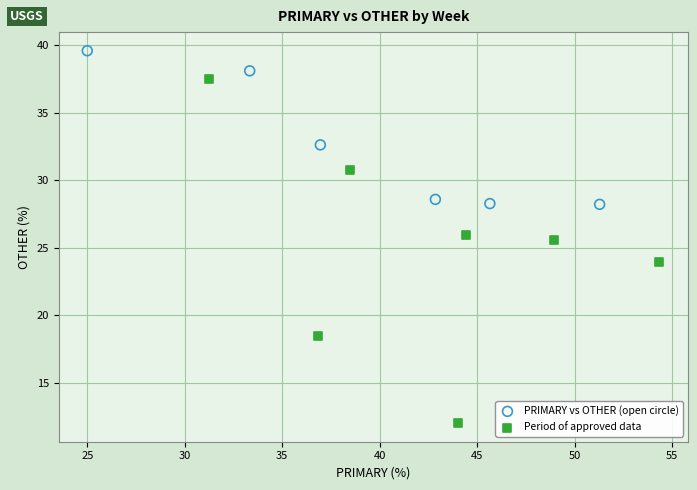

Which series reaches the maximum Y coordinate?

PRIMARY vs OTHER (open circle)